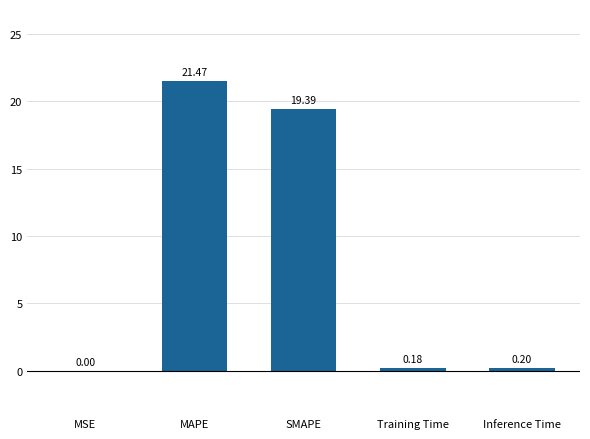

Which has a higher value, Inference Time or SMAPE?

SMAPE